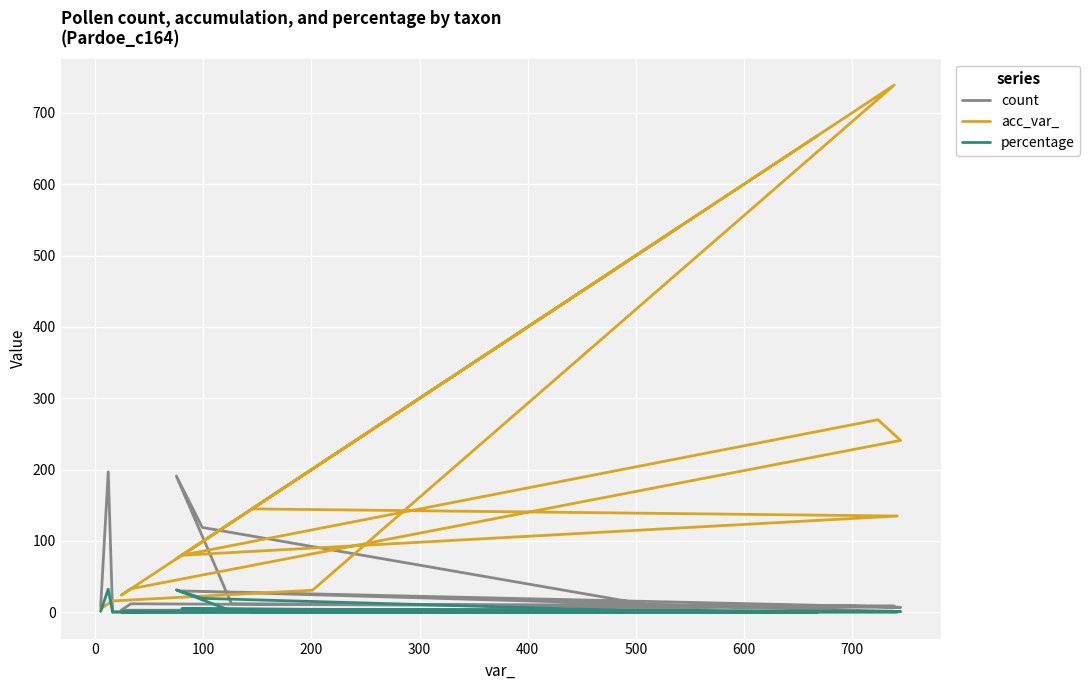

What is the value of the count point at the 6th from the left?

12.0